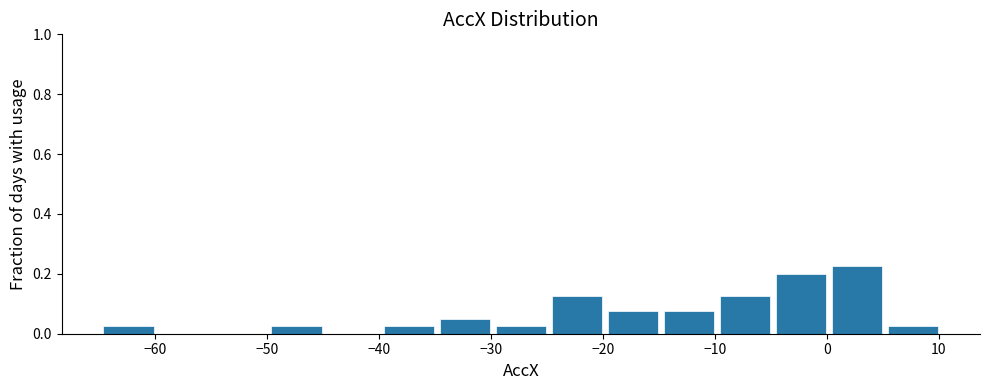

Which range on the x-axis has the tallest bar?

0 to 5